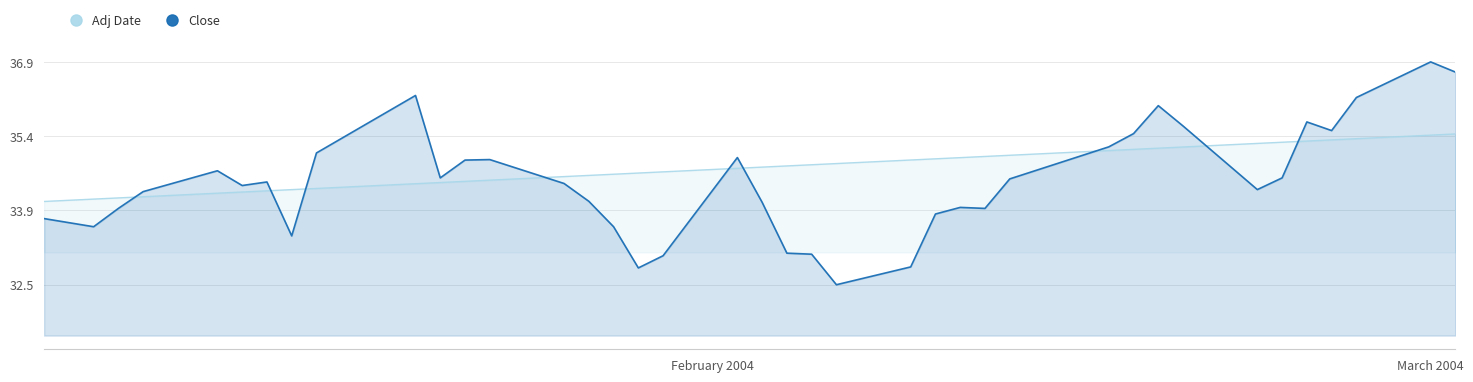

True or false: Close has more than 0 interior local peaks.

True